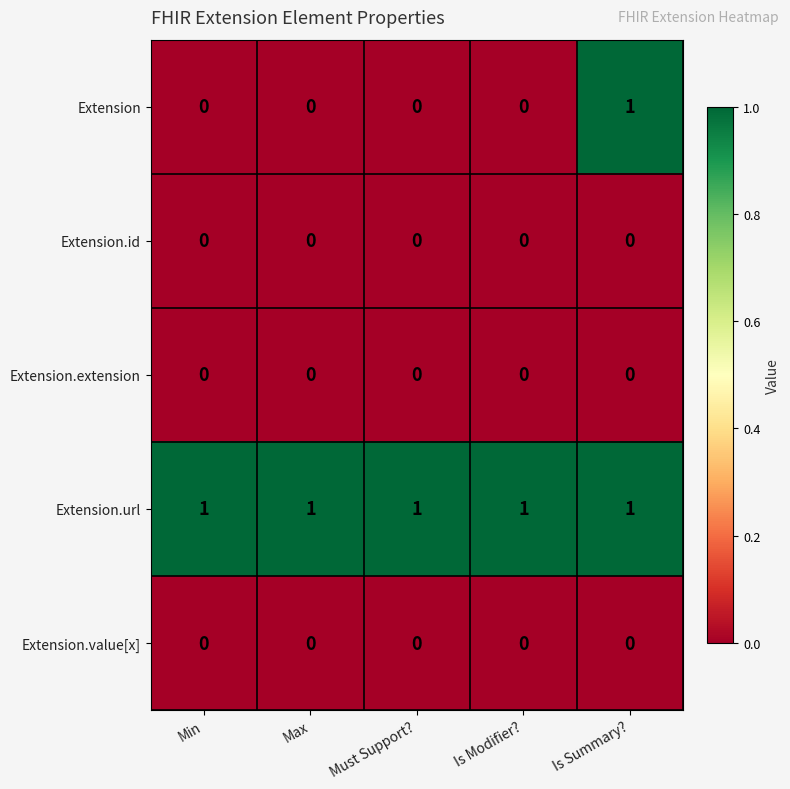

The value of Extension.value[x] at Min is 0. True or false?

True